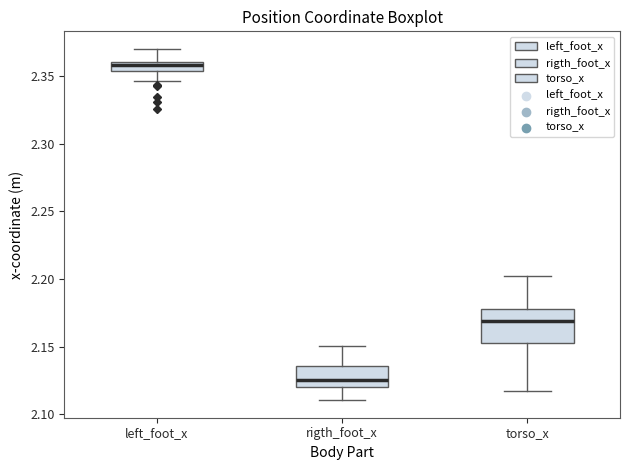

Which box has the highest median line?

left_foot_x